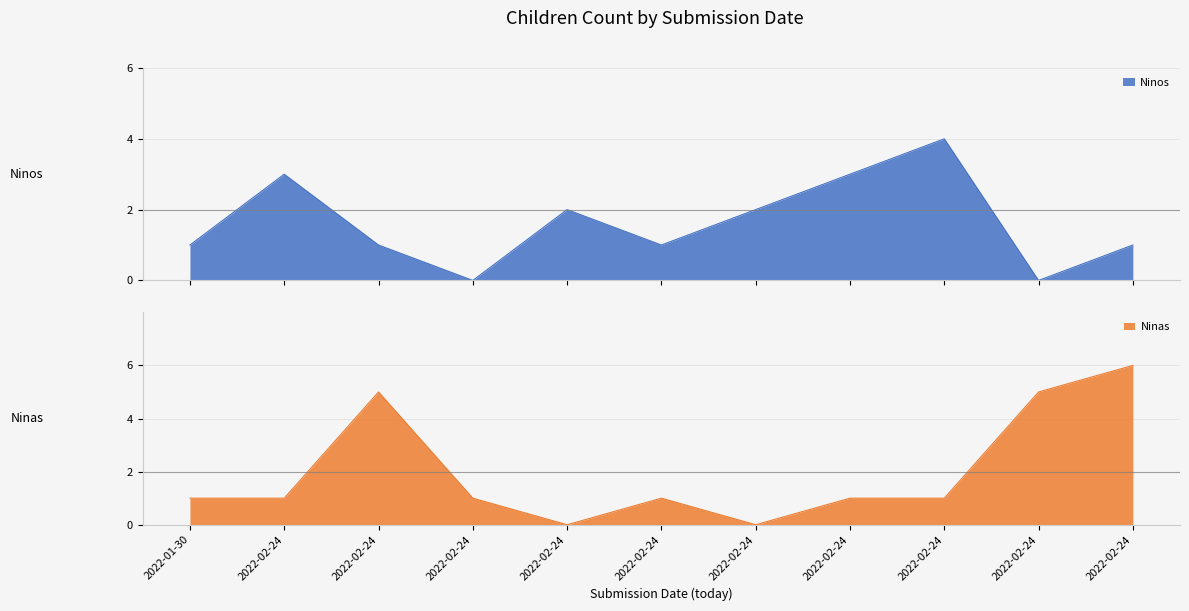

What is the label of the 1st point from the left?

2022-01-30